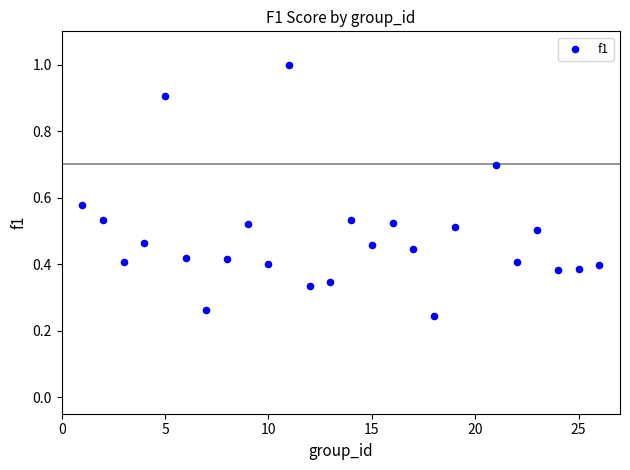

What is the range of X values (max minus min)?

25.0